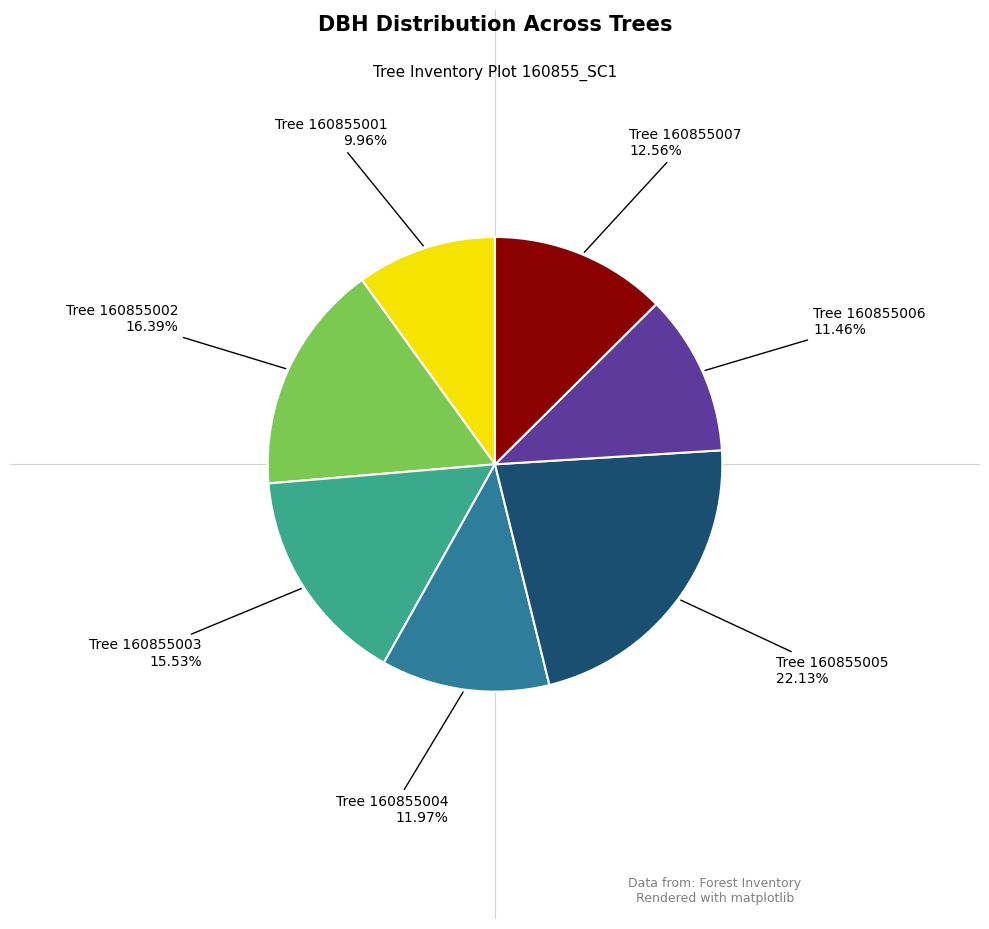

Is there any slice that represents more than half of the pie?

No